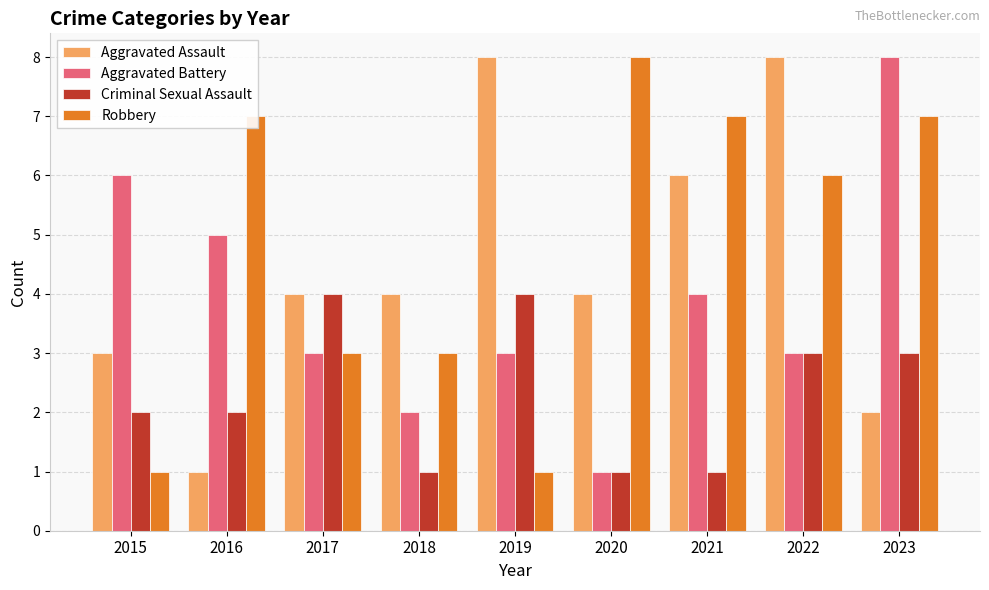

Are the bars horizontal?

No